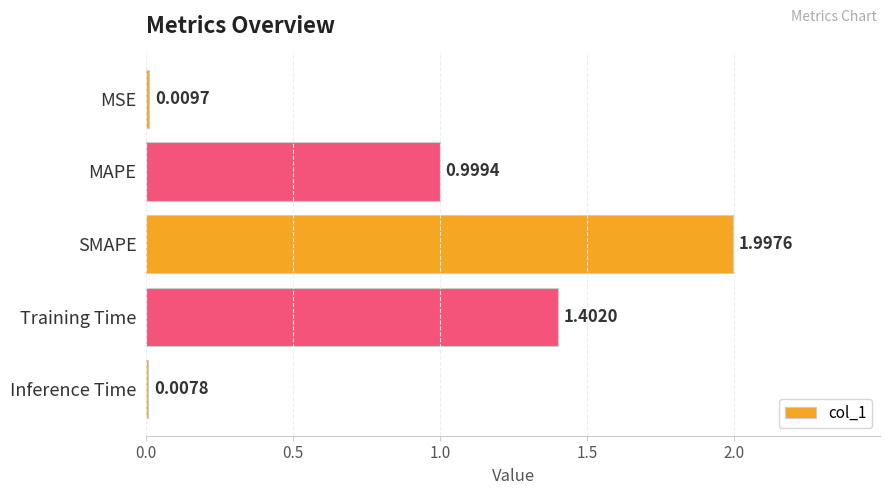

What is the label of the 2nd bar from the top?

MAPE